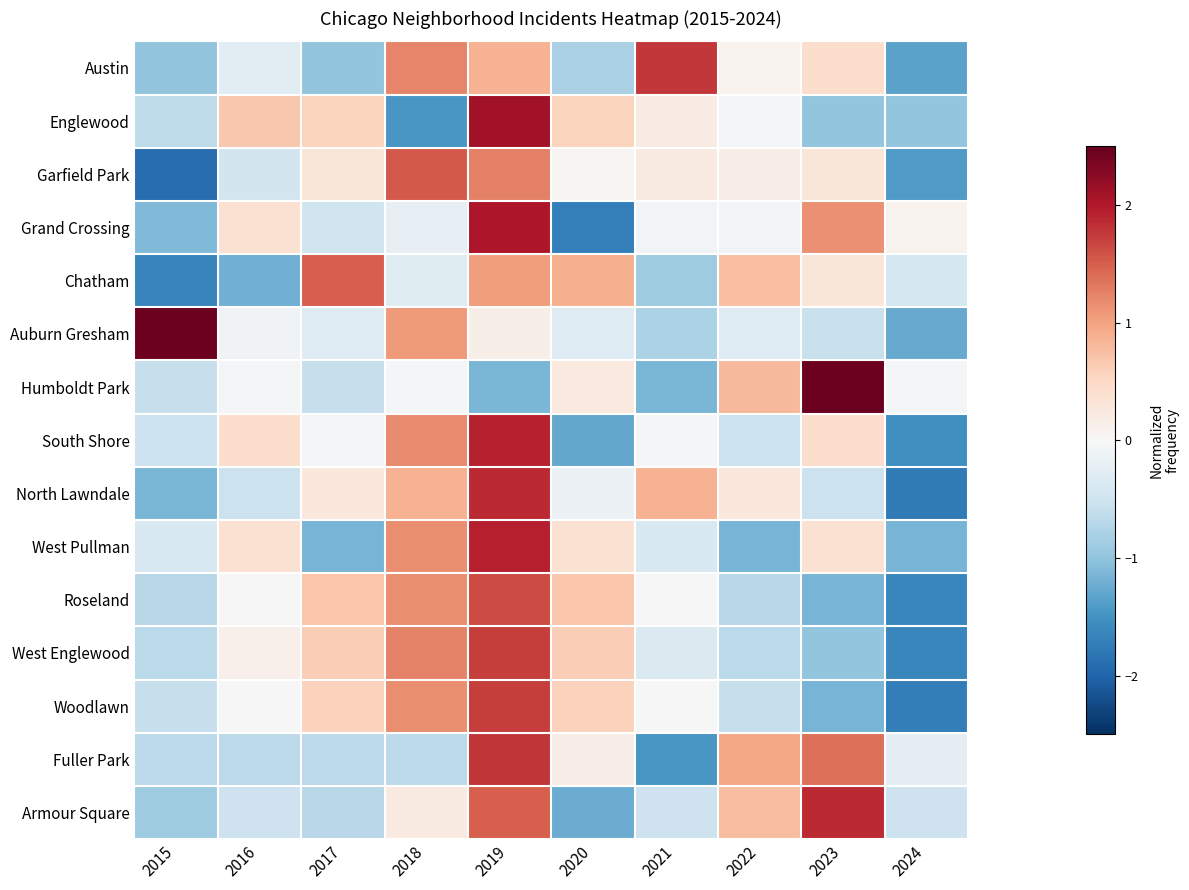

Between 2015 and 2024, which is larger?

2015